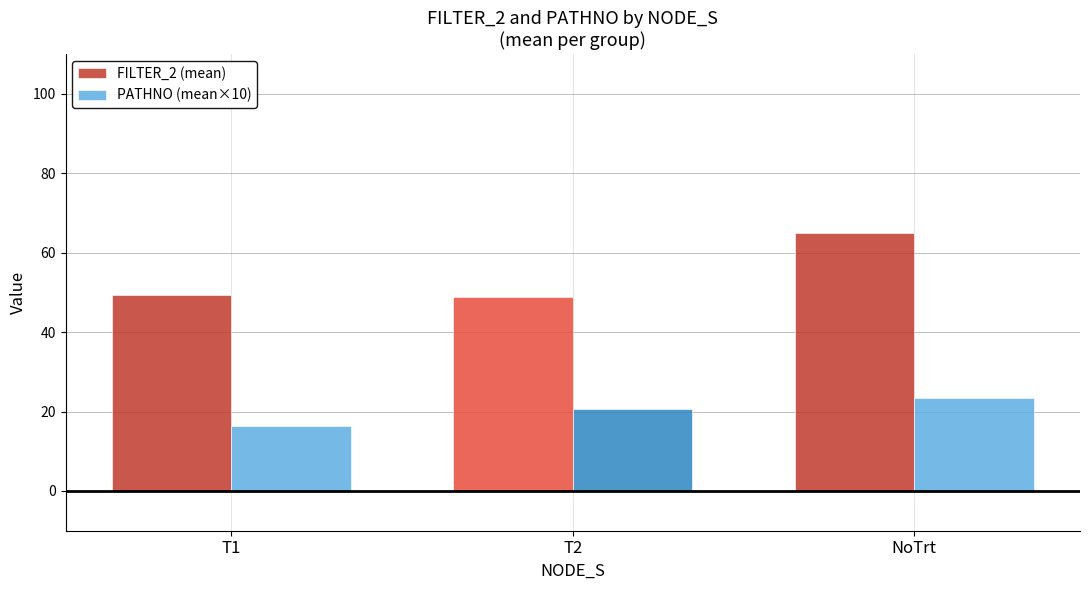

What is the minimum value for FILTER_2 (mean)?

48.9